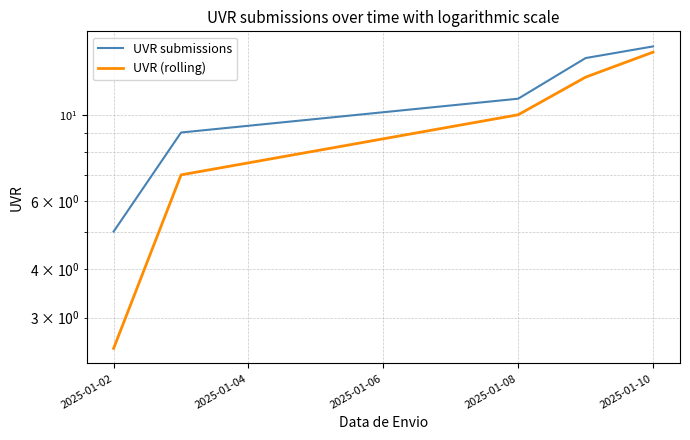

True or false: UVR (rolling) and UVR submissions cross at least once.

False